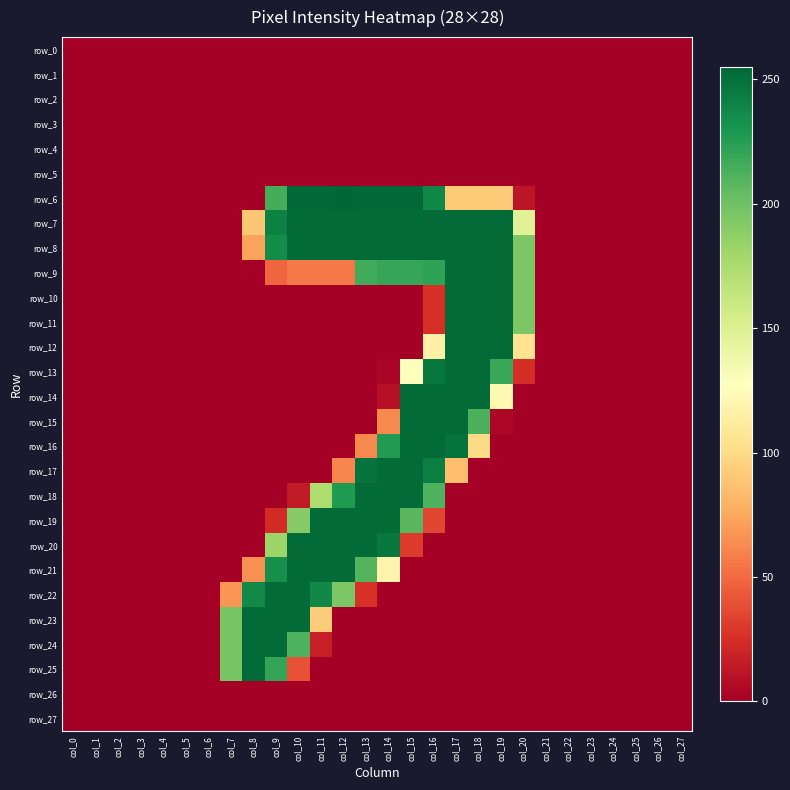

Reading left to right, extract all data points from this chart.

row_0: 0	0	0	0	0	0	0	0	0	0	0	0	0	0	0	0	0	0	0	0	0	0	0	0	0	0	0	0
row_1: 0	0	0	0	0	0	0	0	0	0	0	0	0	0	0	0	0	0	0	0	0	0	0	0	0	0	0	0
row_2: 0	0	0	0	0	0	0	0	0	0	0	0	0	0	0	0	0	0	0	0	0	0	0	0	0	0	0	0
row_3: 0	0	0	0	0	0	0	0	0	0	0	0	0	0	0	0	0	0	0	0	0	0	0	0	0	0	0	0
row_4: 0	0	0	0	0	0	0	0	0	0	0	0	0	0	0	0	0	0	0	0	0	0	0	0	0	0	0	0
row_5: 0	0	0	0	0	0	0	0	0	0	0	0	0	0	0	0	0	0	0	0	0	0	0	0	0	0	0	0
row_6: 0	0	0	0	0	0	0	0	0	215	254	254	255	254	254	254	238	91	91	91	12	0	0	0	0	0	0	0
row_7: 0	0	0	0	0	0	0	0	89	242	253	253	253	253	253	253	253	253	253	253	148	0	0	0	0	0	0	0
row_8: 0	0	0	0	0	0	0	0	72	236	253	253	253	253	253	253	253	253	253	253	195	0	0	0	0	0	0	0
row_9: 0	0	0	0	0	0	0	0	0	48	56	56	56	216	220	220	223	253	253	253	195	0	0	0	0	0	0	0
row_10: 0	0	0	0	0	0	0	0	0	0	0	0	0	0	0	0	25	253	253	253	195	0	0	0	0	0	0	0
row_11: 0	0	0	0	0	0	0	0	0	0	0	0	0	0	0	0	25	253	253	253	195	0	0	0	0	0	0	0
row_12: 0	0	0	0	0	0	0	0	0	0	0	0	0	0	0	0	116	253	253	253	105	0	0	0	0	0	0	0
row_13: 0	0	0	0	0	0	0	0	0	0	0	0	0	0	3	129	247	253	253	219	24	0	0	0	0	0	0	0
row_14: 0	0	0	0	0	0	0	0	0	0	0	0	0	0	9	253	253	253	253	122	0	0	0	0	0	0	0	0
row_15: 0	0	0	0	0	0	0	0	0	0	0	0	0	0	62	253	253	253	213	4	0	0	0	0	0	0	0	0
row_16: 0	0	0	0	0	0	0	0	0	0	0	0	0	62	227	253	253	249	99	0	0	0	0	0	0	0	0	0
row_17: 0	0	0	0	0	0	0	0	0	0	0	0	61	249	253	253	243	85	0	0	0	0	0	0	0	0	0	0
row_18: 0	0	0	0	0	0	0	0	0	0	14	174	228	253	253	253	212	0	0	0	0	0	0	0	0	0	0	0
row_19: 0	0	0	0	0	0	0	0	0	23	191	253	253	253	253	208	35	0	0	0	0	0	0	0	0	0	0	0
row_20: 0	0	0	0	0	0	0	0	0	182	253	253	253	253	246	30	0	0	0	0	0	0	0	0	0	0	0	0
row_21: 0	0	0	0	0	0	0	0	65	234	253	253	253	210	118	0	0	0	0	0	0	0	0	0	0	0	0	0
row_22: 0	0	0	0	0	0	0	67	237	253	253	238	195	26	0	0	0	0	0	0	0	0	0	0	0	0	0	0
row_23: 0	0	0	0	0	0	0	197	253	253	253	92	0	0	0	0	0	0	0	0	0	0	0	0	0	0	0	0
row_24: 0	0	0	0	0	0	0	197	253	253	212	17	0	0	0	0	0	0	0	0	0	0	0	0	0	0	0	0
row_25: 0	0	0	0	0	0	0	197	253	221	40	0	0	0	0	0	0	0	0	0	0	0	0	0	0	0	0	0
row_26: 0	0	0	0	0	0	0	0	0	0	0	0	0	0	0	0	0	0	0	0	0	0	0	0	0	0	0	0
row_27: 0	0	0	0	0	0	0	0	0	0	0	0	0	0	0	0	0	0	0	0	0	0	0	0	0	0	0	0